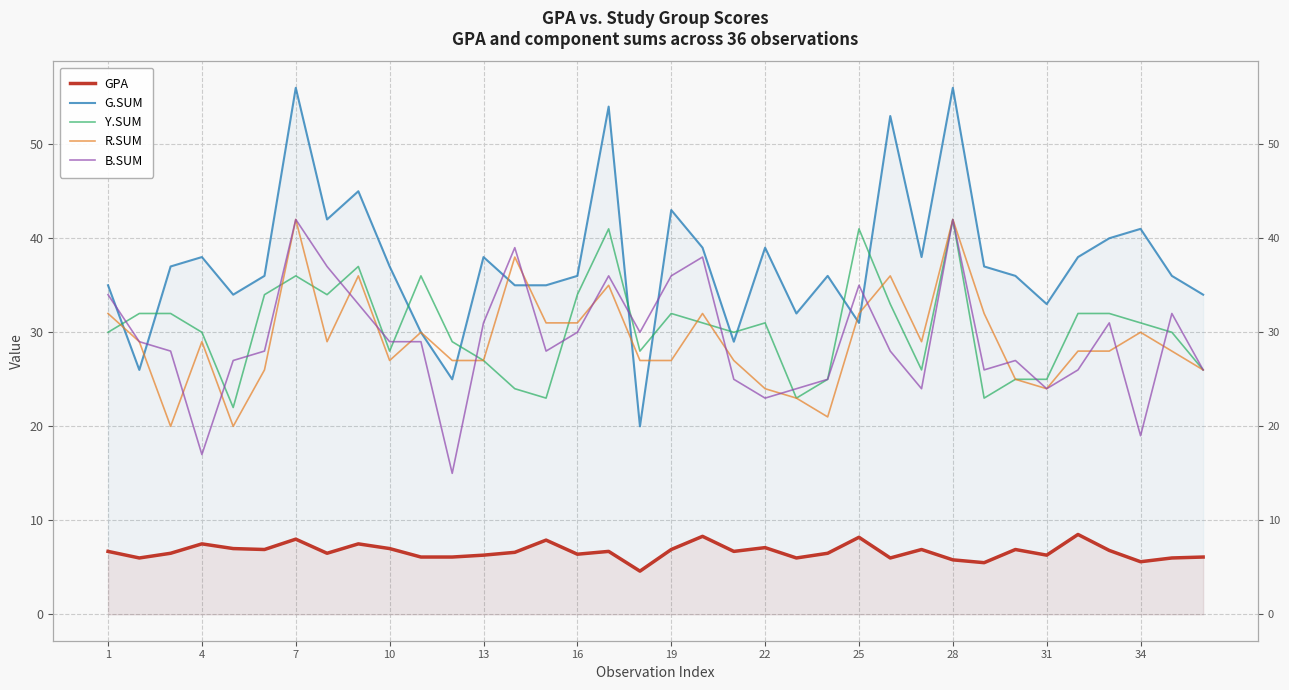

Which series has the largest total across all categories?

G.SUM